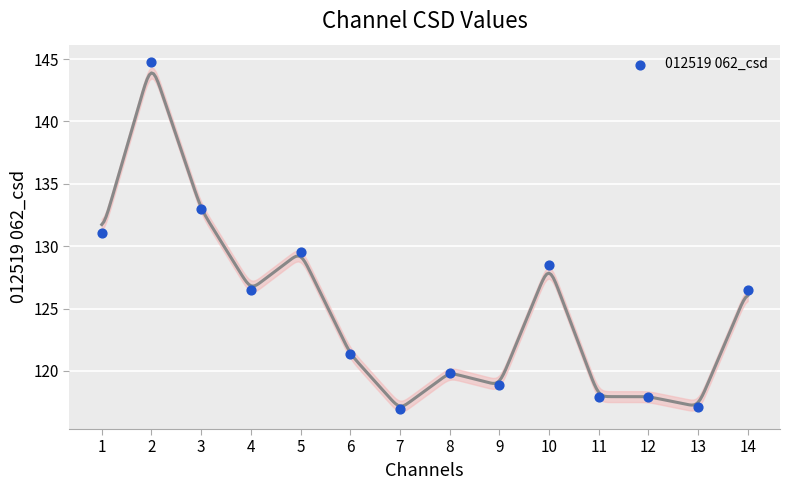

What Y value in the scatter plot is closest to 130?

129.5